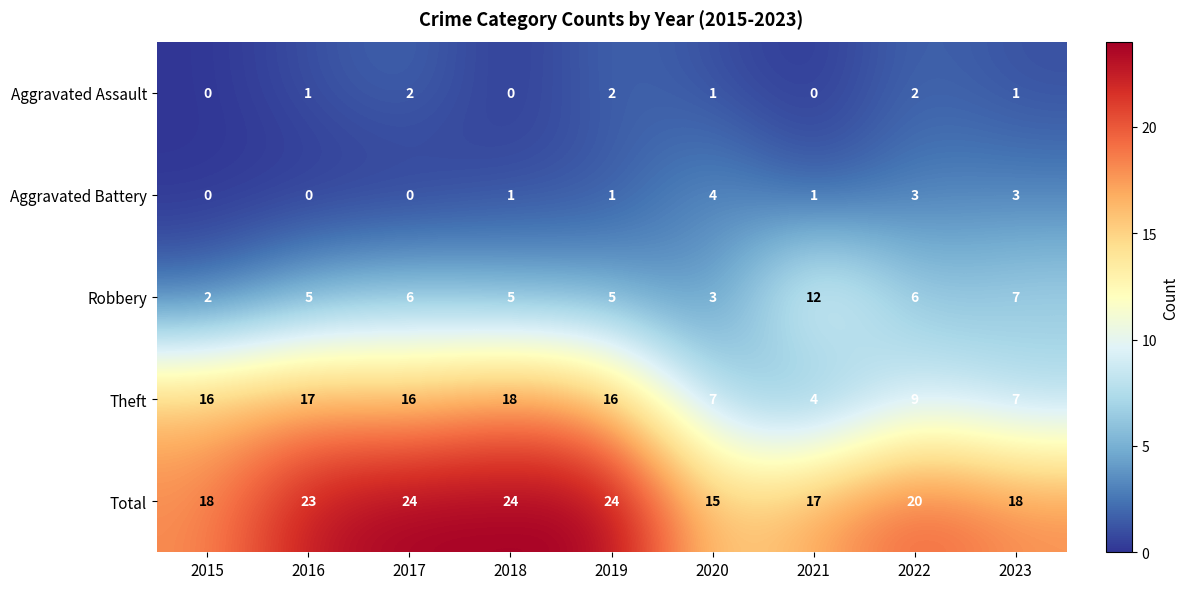

Count the Aggravated Assault values in the range 0 to 2.

9